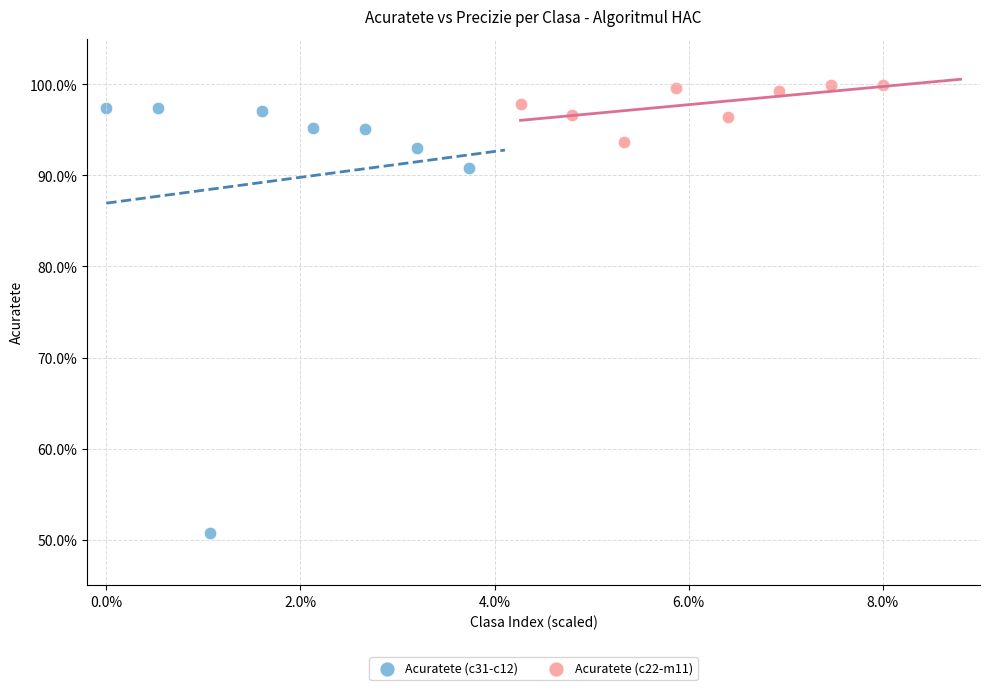

Which series contains the lowest Y value?

Acuratete (c31-c12)